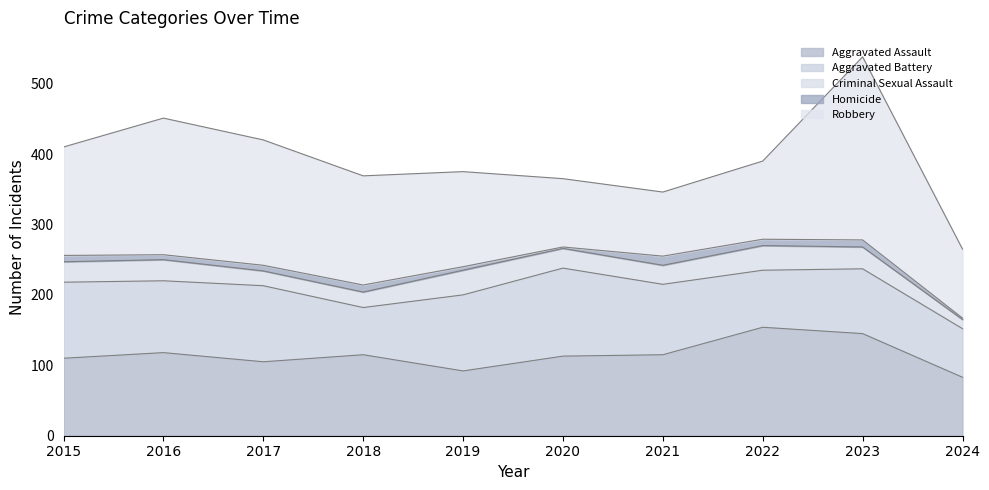

Which has a higher value, 2021 or 2016?

2016